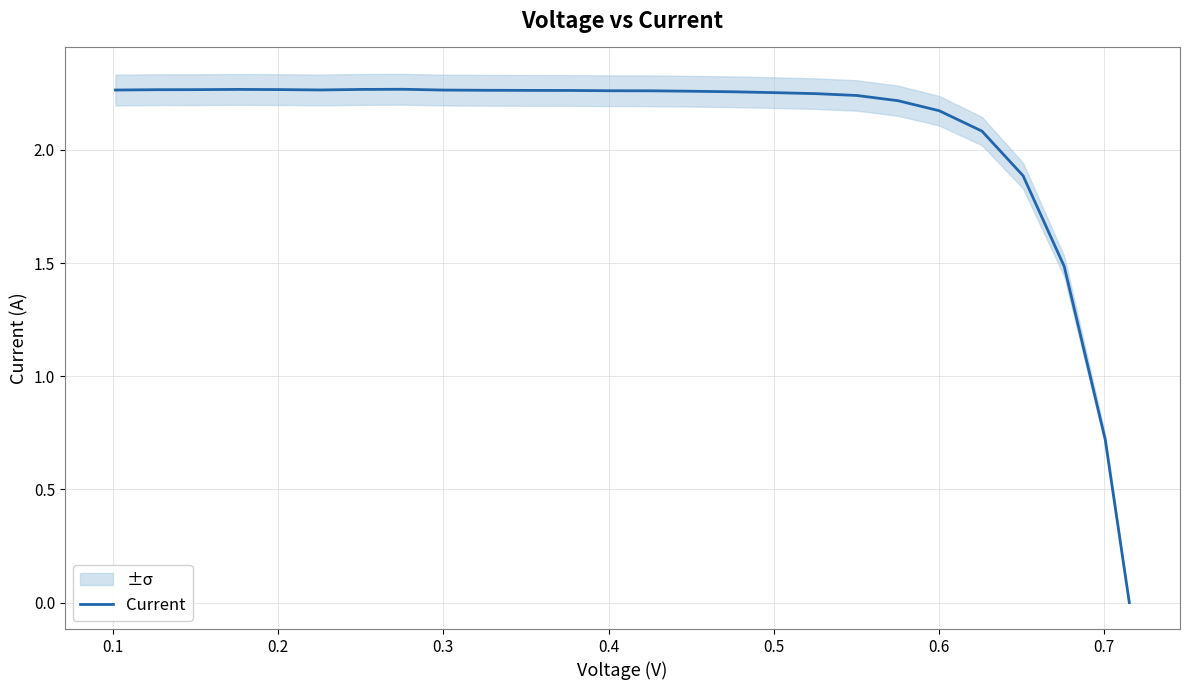

Reading left to right, extract all data points from this chart.

2.3	2.3	2.3	2.3	2.3	2.3	2.3	2.3	2.3	2.3	2.3	2.3	2.3	2.3	2.3	2.3	2.3	2.2	2.2	2.2	2.2	2.1	1.9	1.5	0.7	0.0